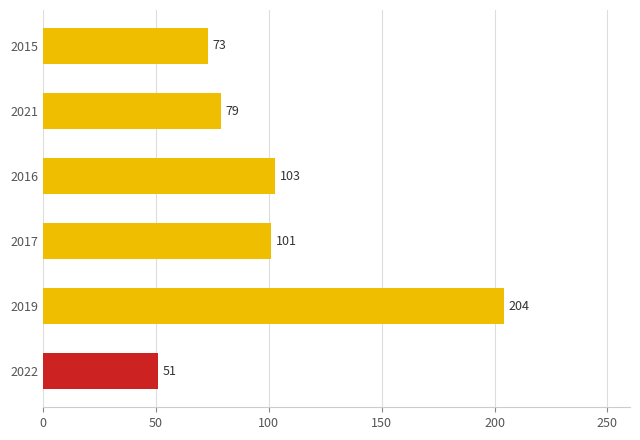

Is it true that the value at 2015 is 19?

False